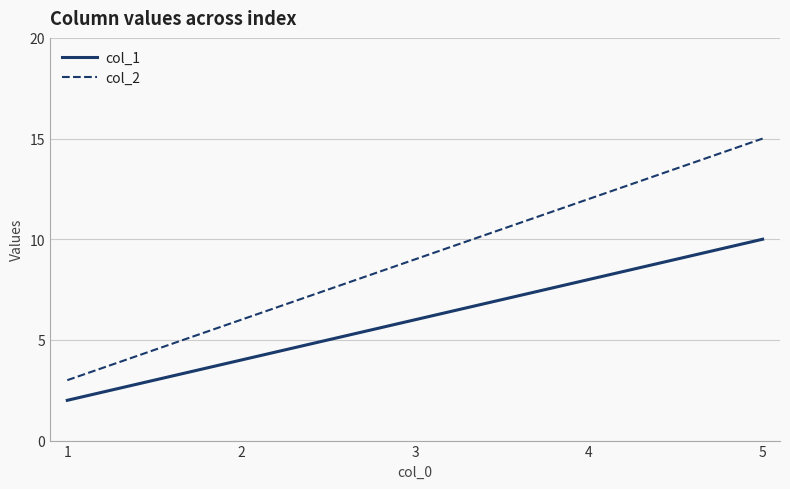

True or false: col_1 and col_2 intersect in this chart.

False